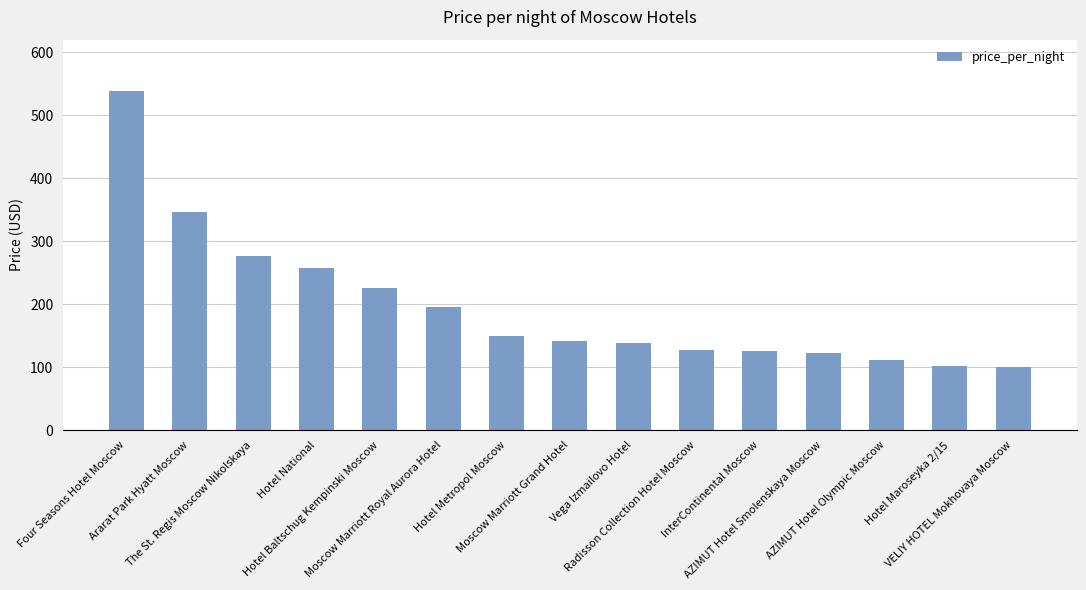

What is the difference between the maximum and minimum values?

438